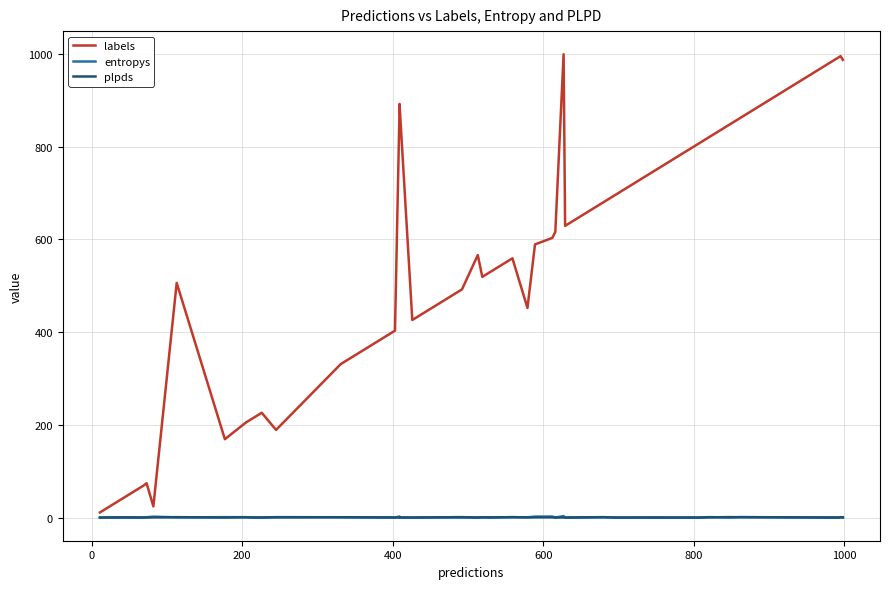

Reading right to left, what are all the values shown in this chart?

labels: 987.0	995.0	993.0	862.0	849.0	820.0	808.0	764.0	757.0	696.0	680.0	629.0	999.0	616.0	603.0	589.0	452.0	559.0	529.0	519.0	566.0	492.0	463.0	426.0	892.0	879.0	403.0	331.0	189.0	226.0	215.0	205.0	169.0	506.0	24.0	74.0	69.0	43.0	22.0	11.0
entropys: 0.6	0.2	0.0	1.0	0.1	1.0	0.1	0.0	0.1	0.0	0.6	0.0	3.1	0.0	2.2	2.0	0.6	0.8	0.1	0.7	0.0	0.2	0.3	0.0	0.5	2.2	0.1	0.7	0.9	0.1	0.0	0.8	0.9	0.3	1.9	0.6	0.1	0.2	0.3	0.1
plpds: 0.1	1.0	0.0	0.8	1.0	0.5	0.0	0.0	0.1	0.0	0.9	0.0	0.3	-0.0	0.5	0.5	0.3	0.9	0.3	0.4	0.1	1.0	0.5	0.0	0.1	0.4	0.2	0.7	0.5	0.2	0.1	0.6	0.1	0.9	0.4	0.3	0.1	0.4	0.0	0.0